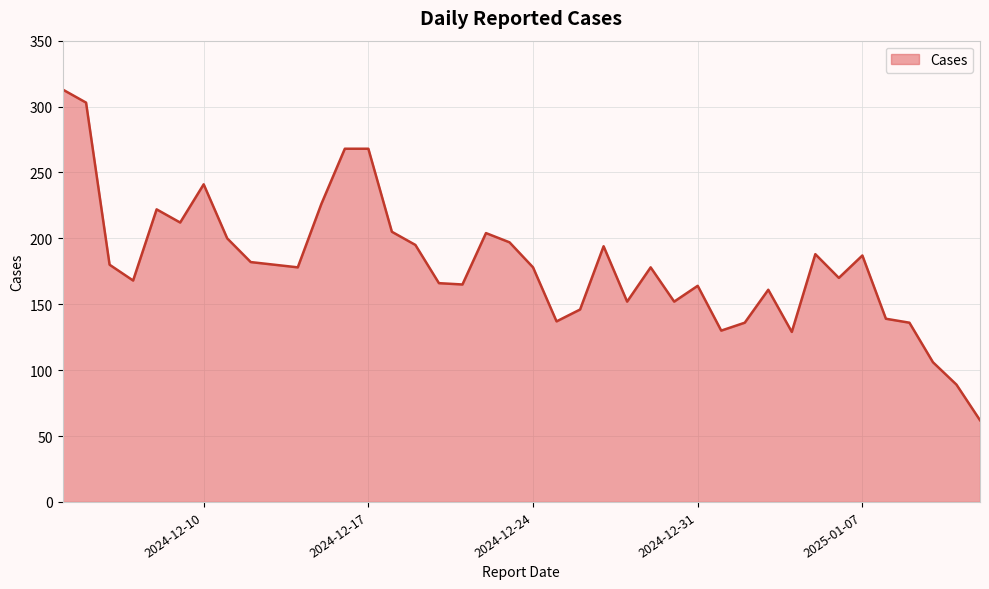

What is the greatest value displayed?

313